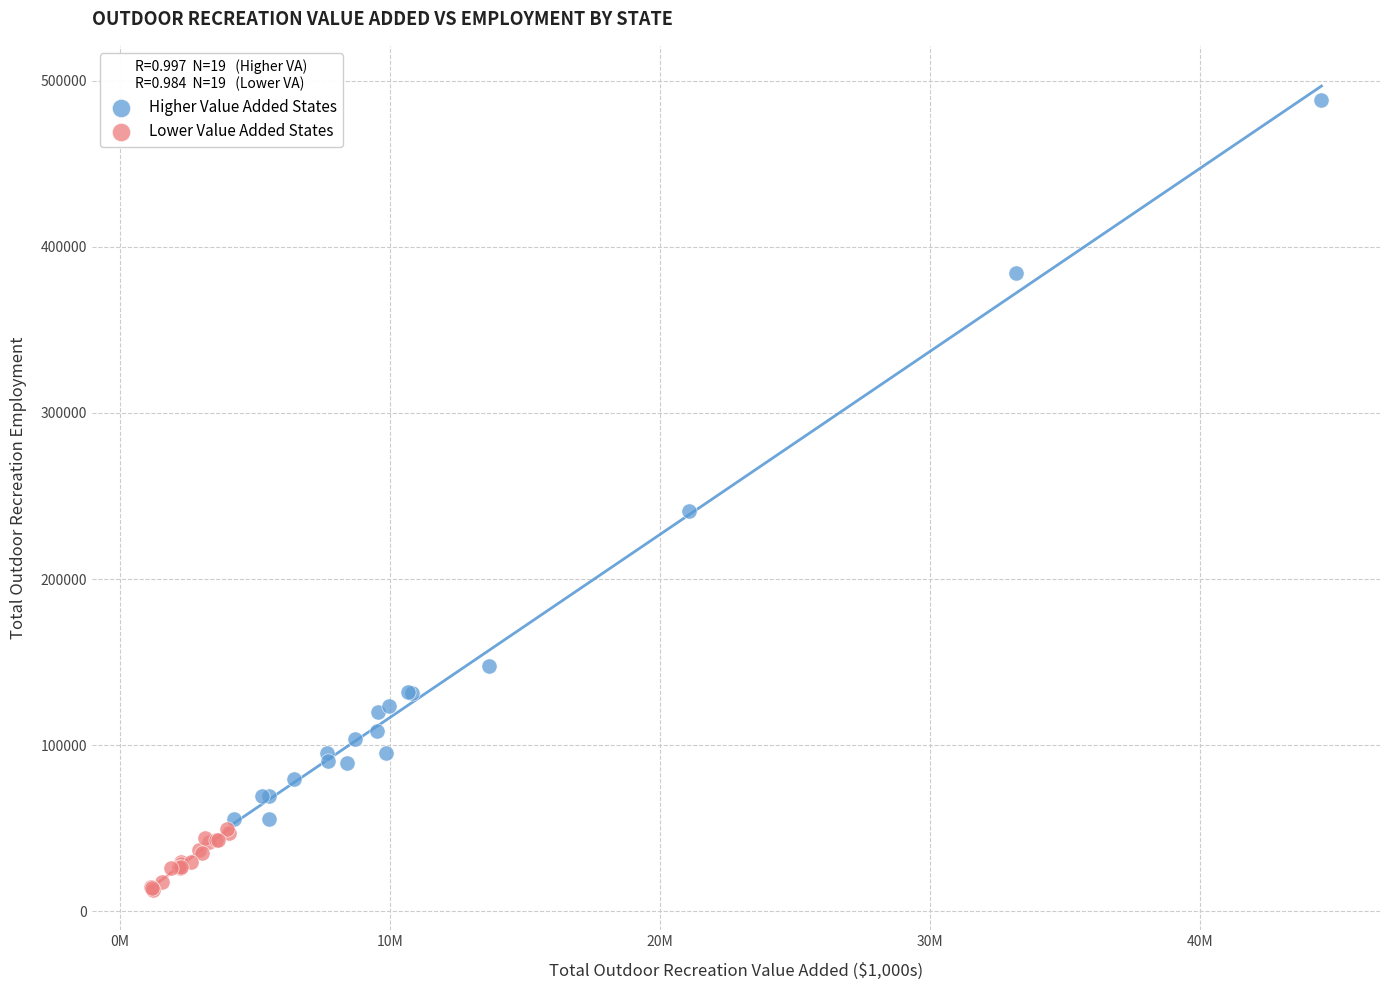

Which series reaches the maximum Y coordinate?

Higher Value Added States